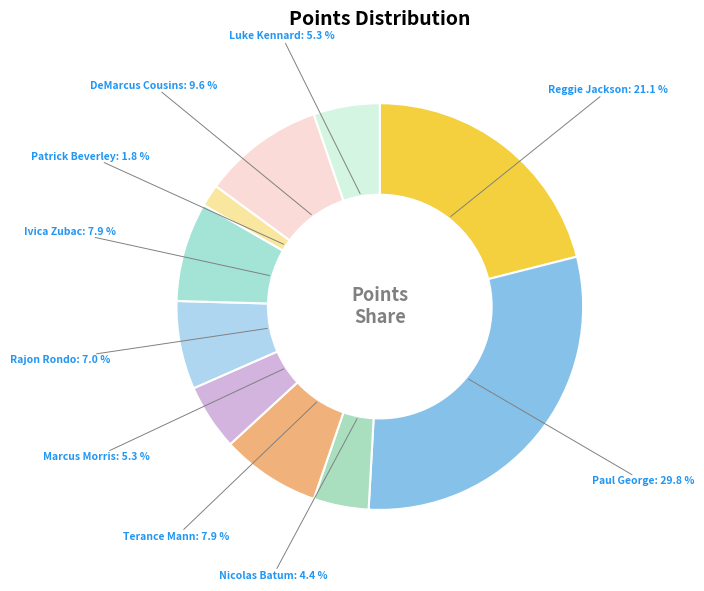

Count the number of slices in the pie.

10